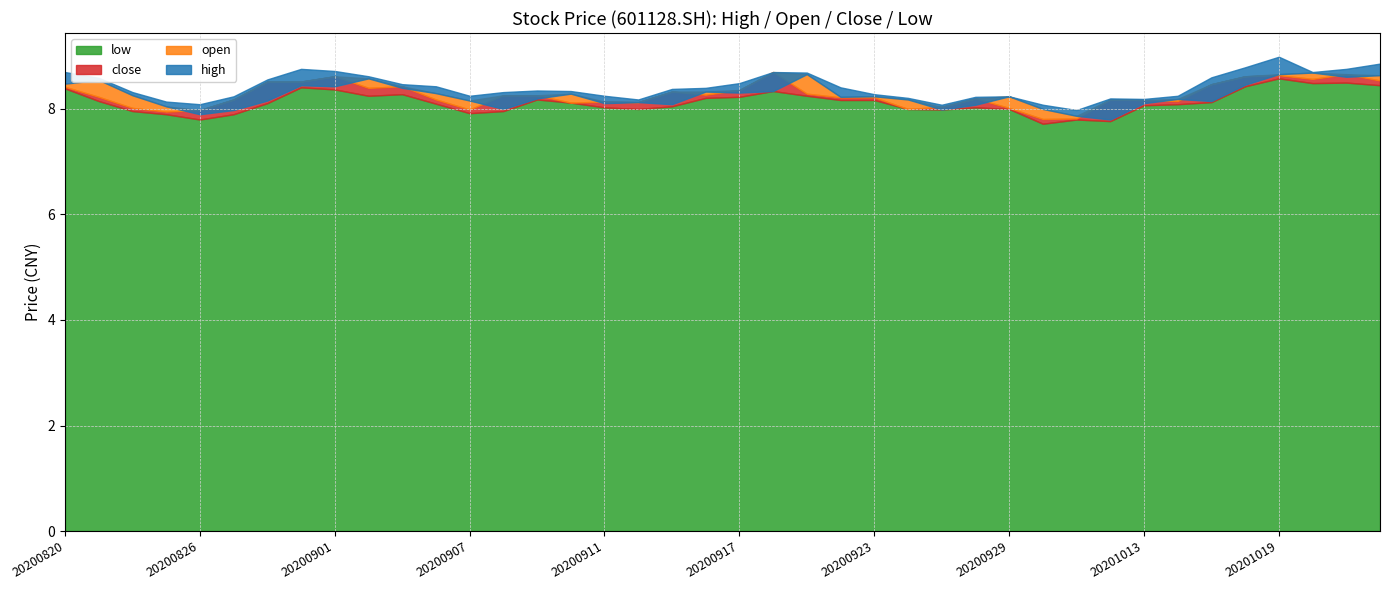

True or false: close has a value of 2.4 at 20200904.

False